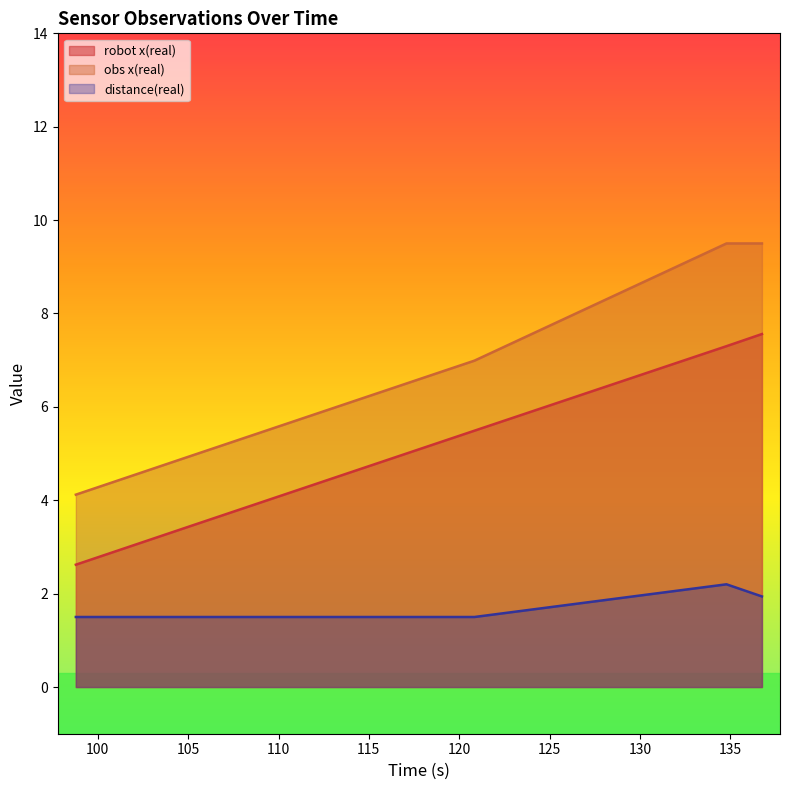

At which category is the sum across all series the highest?

134.795